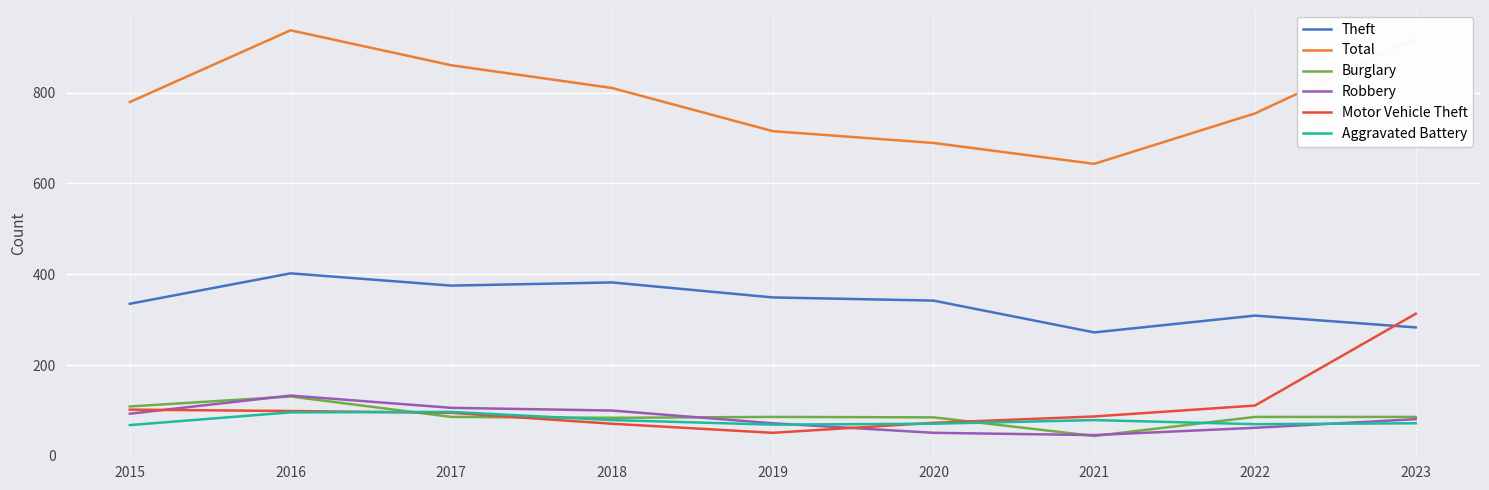

What is the difference between the highest and lowest values at 2022?

692